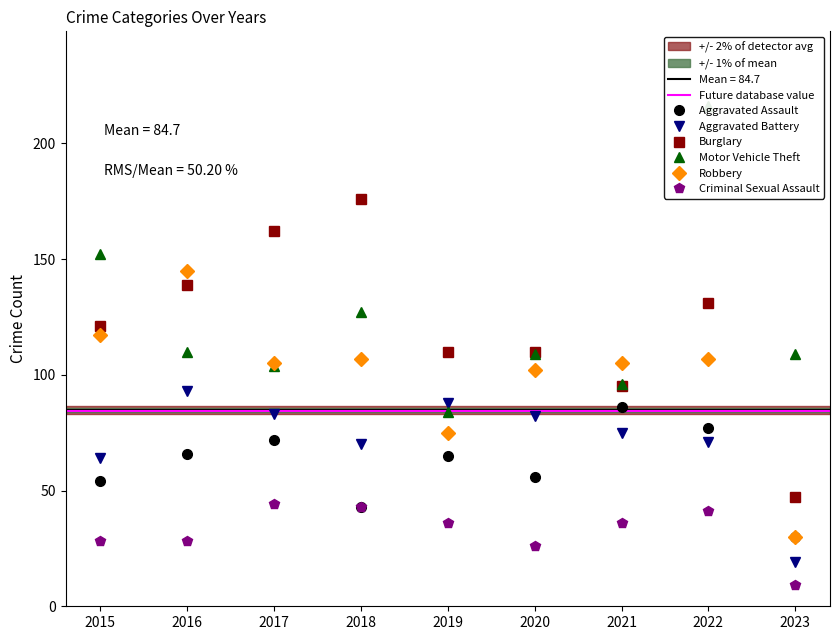

The value of Robbery at 2020 is 177. True or false?

False